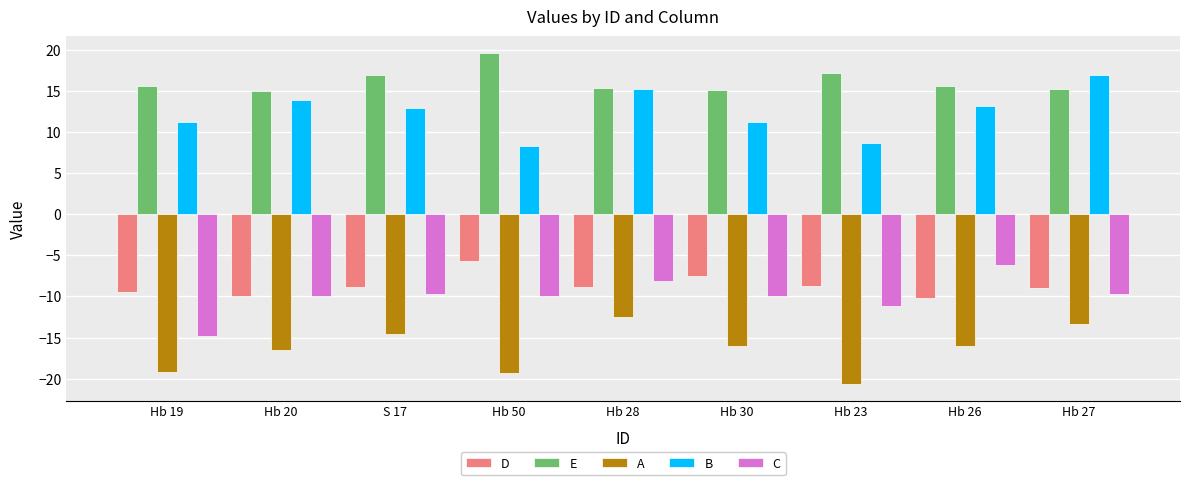

What is the minimum value shown in the chart?

-20.7